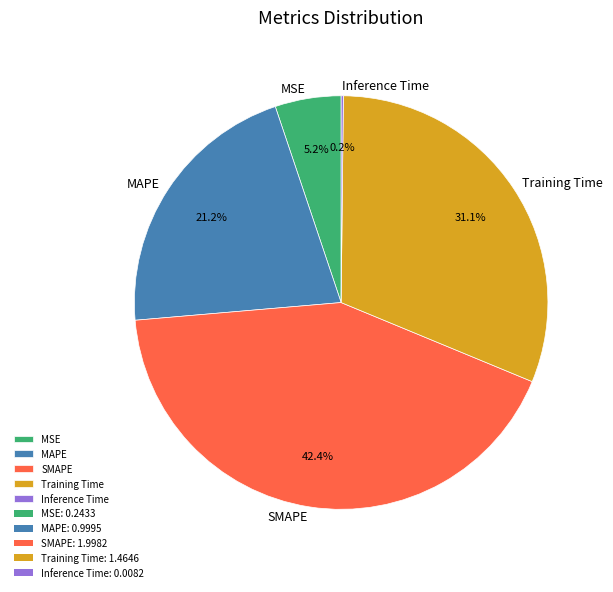

What portion of the pie excludes Training Time?

68.9%